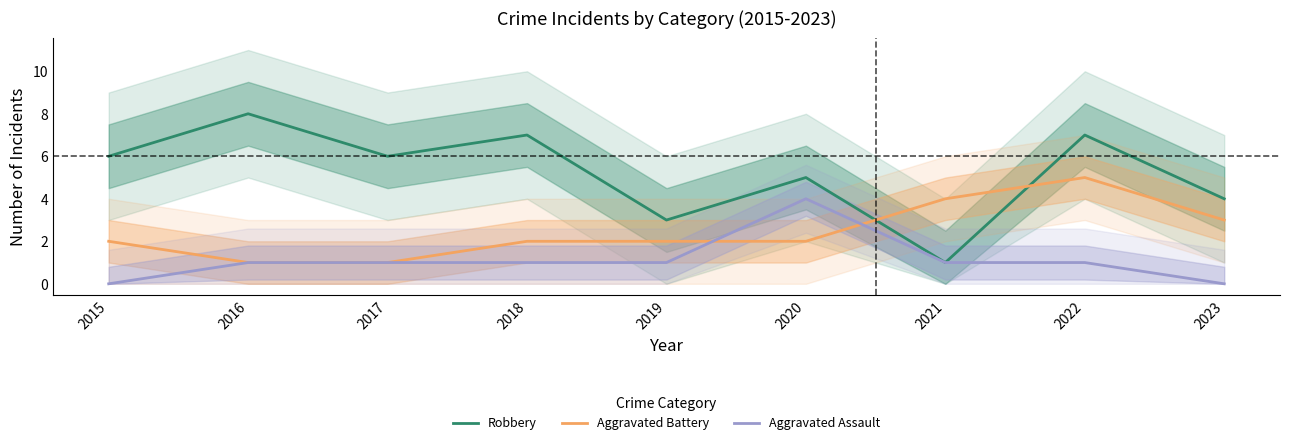

How many categories are shown in the chart?

9